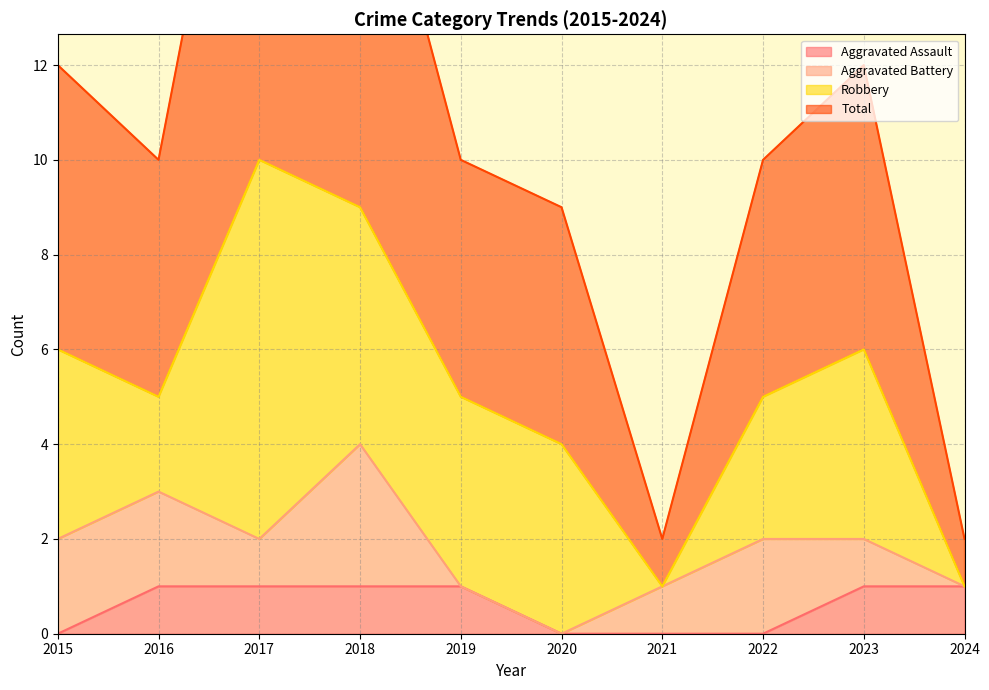

At which label is Total closest to 11?

2015